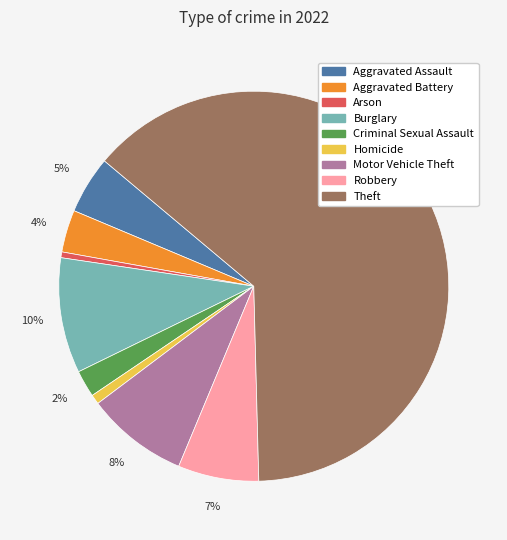

Count the number of slices in the pie.

9